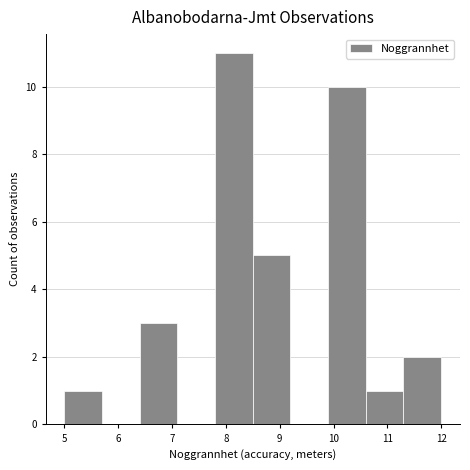

Reading left to right, transcribe this chart: for each bar, give the range it covers on the x-axis and its height. The values are not printed on the chart, so give them approximately, as read against the axis.

5.0 to 5.7: 1
5.7 to 6.4: 0
6.4 to 7.1: 3
7.1 to 7.8: 0
7.8 to 8.5: 11
8.5 to 9.2: 5
9.2 to 9.9: 0
9.9 to 10.6: 10
10.6 to 11.3: 1
11.3 to 12.0: 2